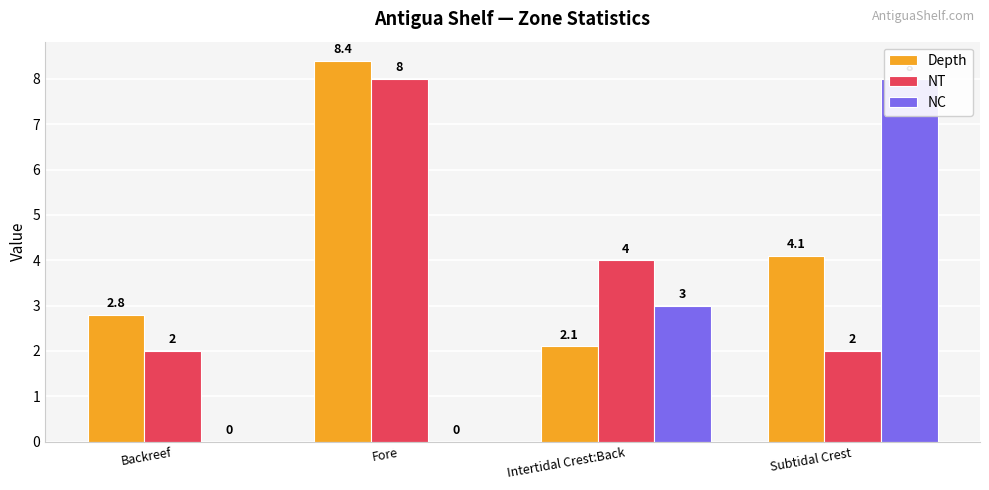

Is the value of NT at Intertidal Crest:Back greater than the value of NC at Backreef?

Yes